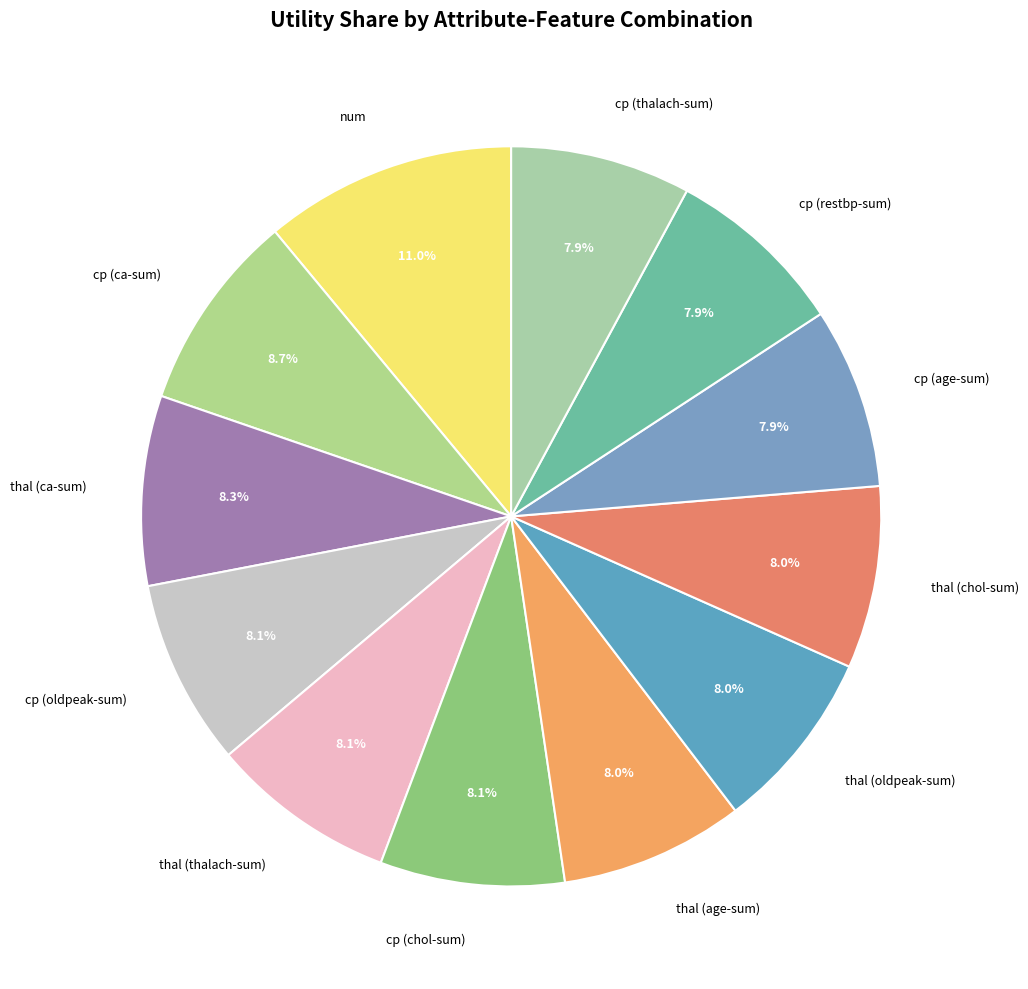

True or false: thal (chol-sum) accounts for 8% of the total.

True